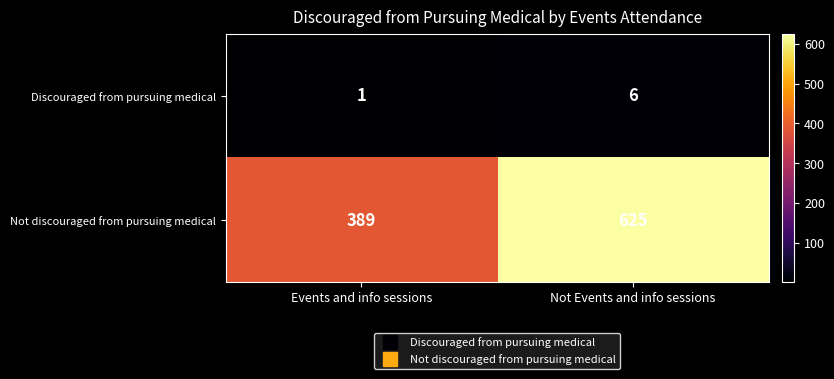

The Not discouraged from pursuing medical series shows 625 at Not Events and info sessions. True or false?

True